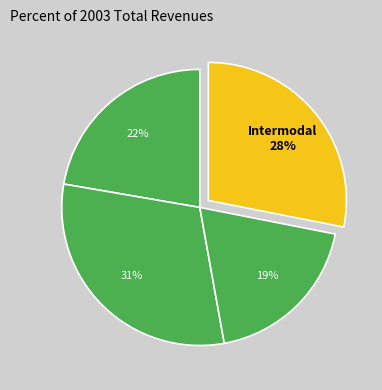

How many segments does this pie chart have?

4